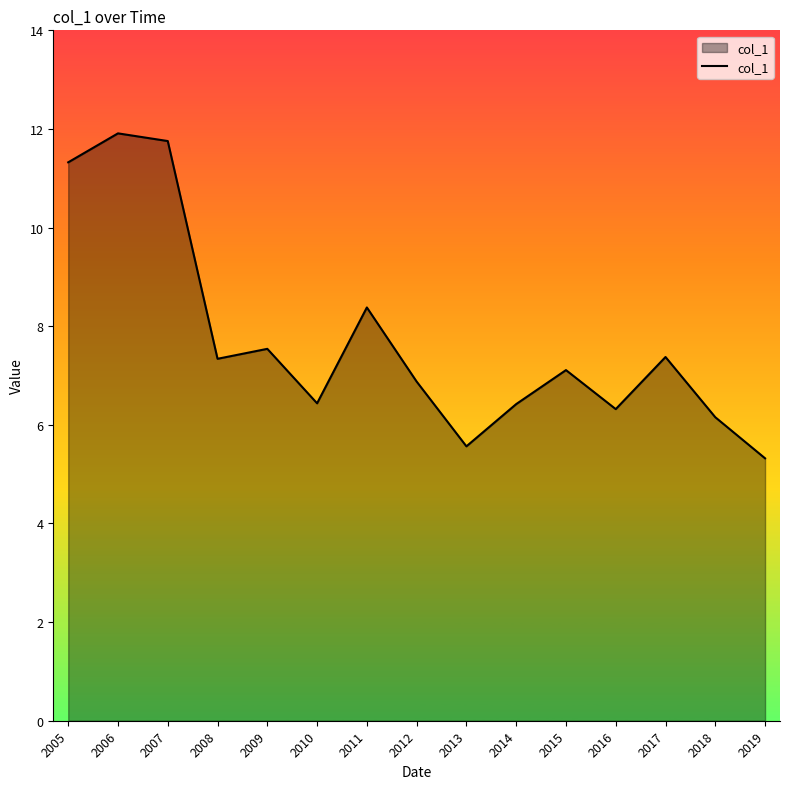

What is the average value?

7.7